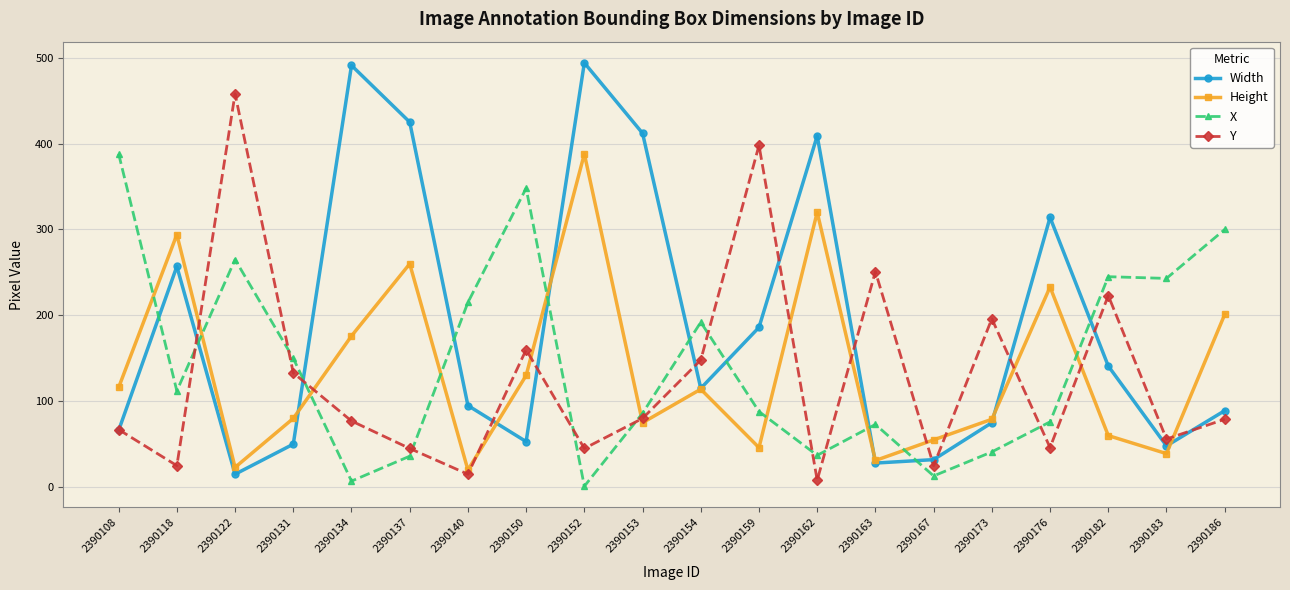

What is the lowest value of the Height series?

20